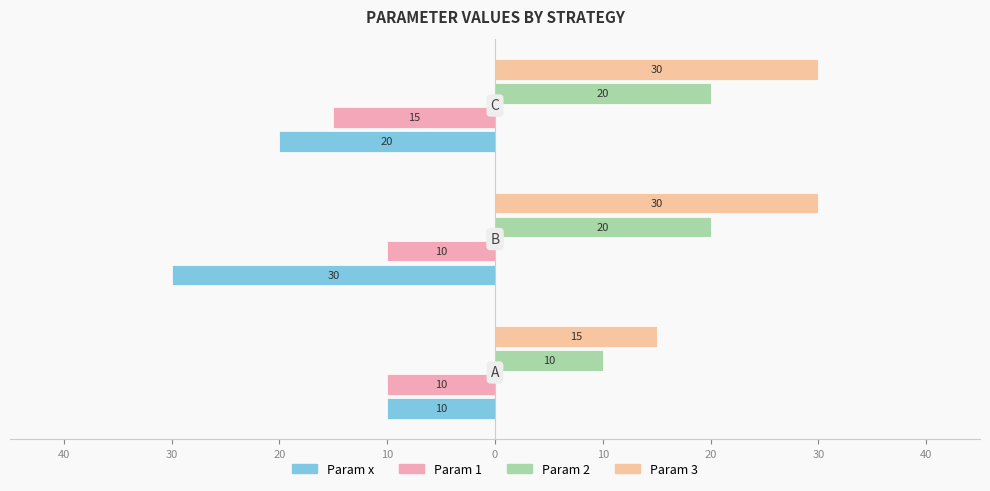

What is the average value of the Param 2 series?

17